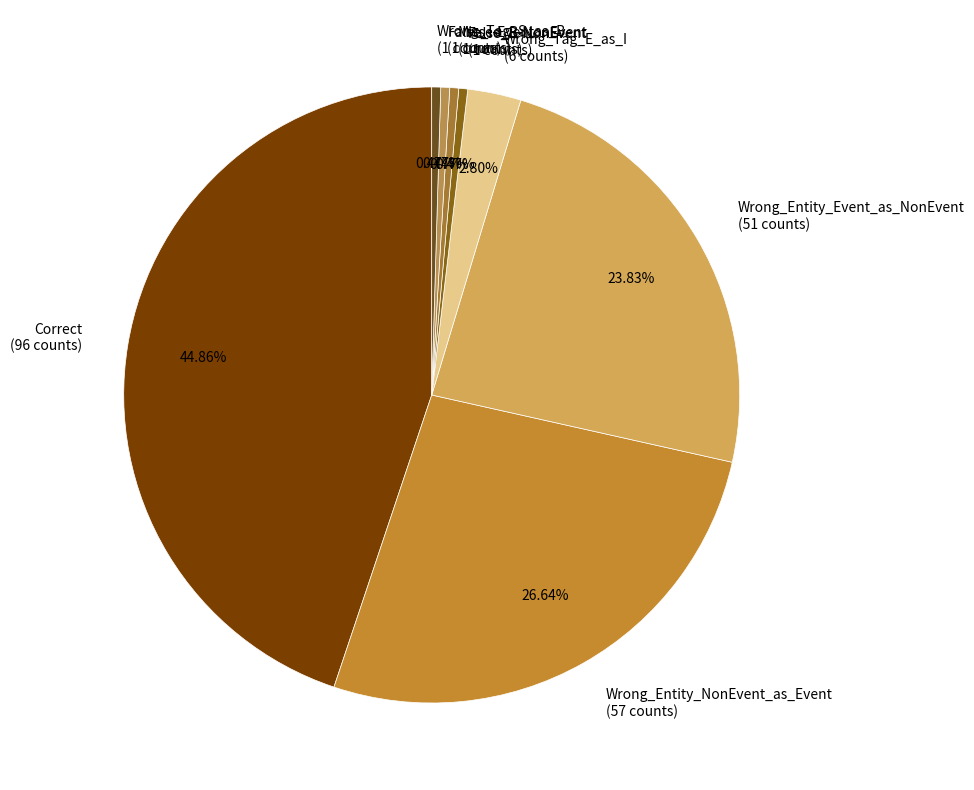

Which slice is the largest?

Correct